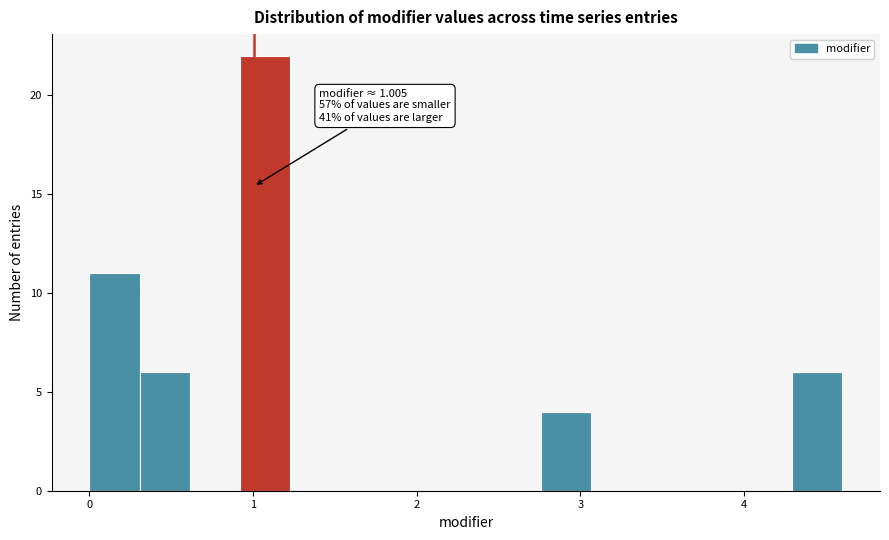

Around what value on the x-axis is the tallest bar? Give the approximate position of its centre, as read against the axis.

1.1